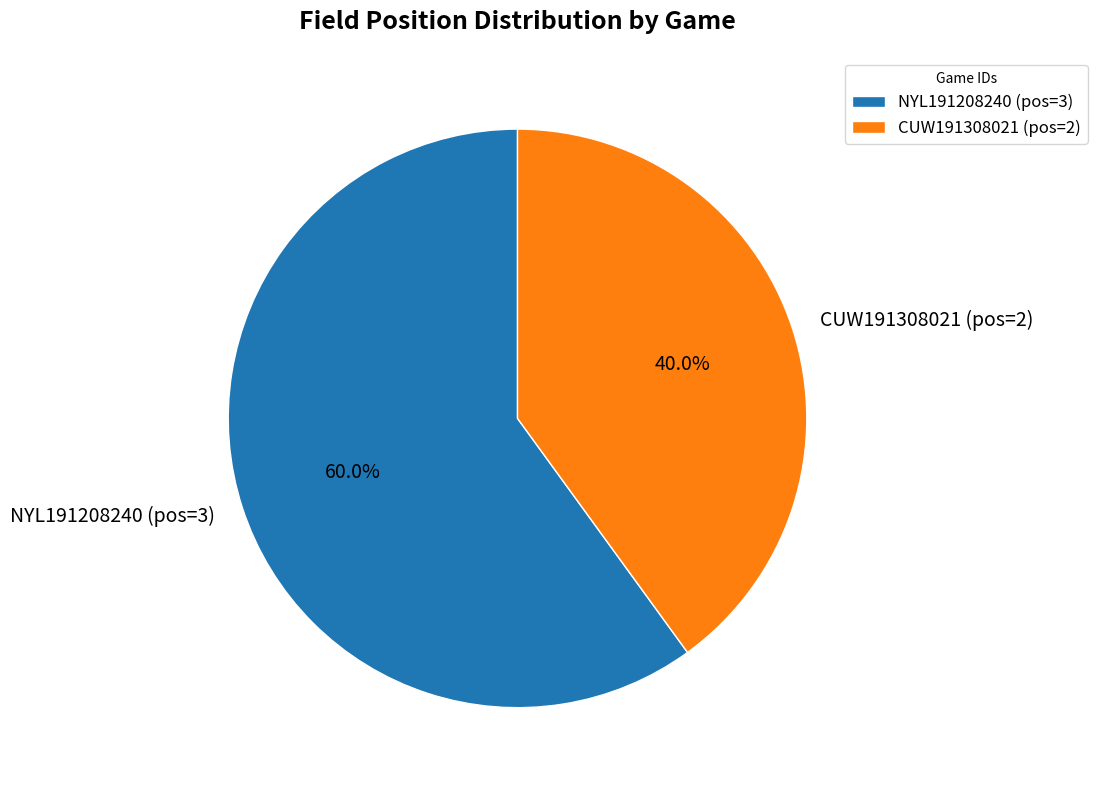

Which category has the smallest portion of the pie?

CUW191308021 (pos=2)